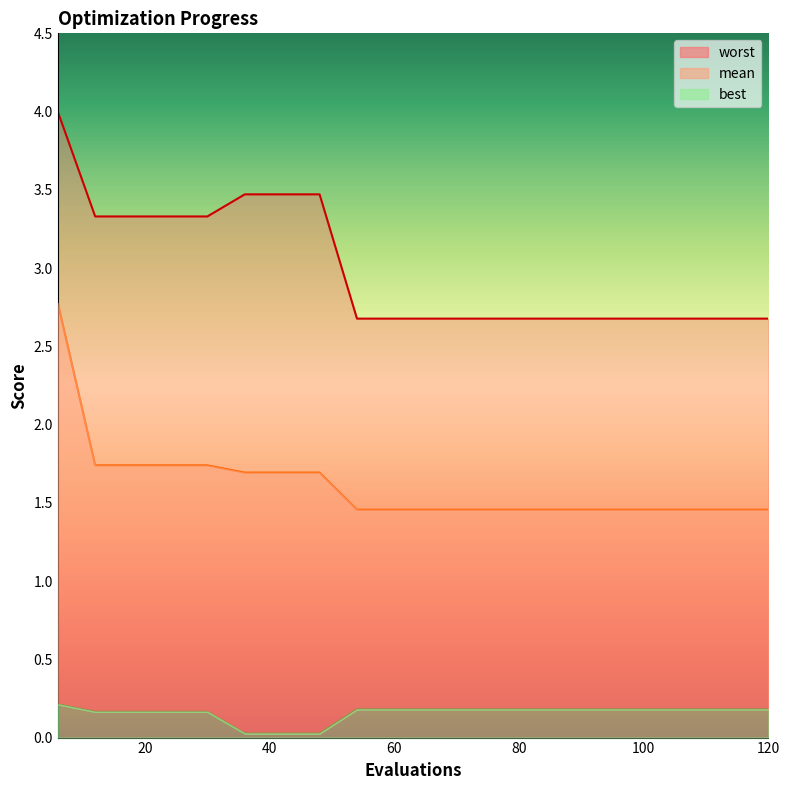

Where is best nearest to the value 0?

36